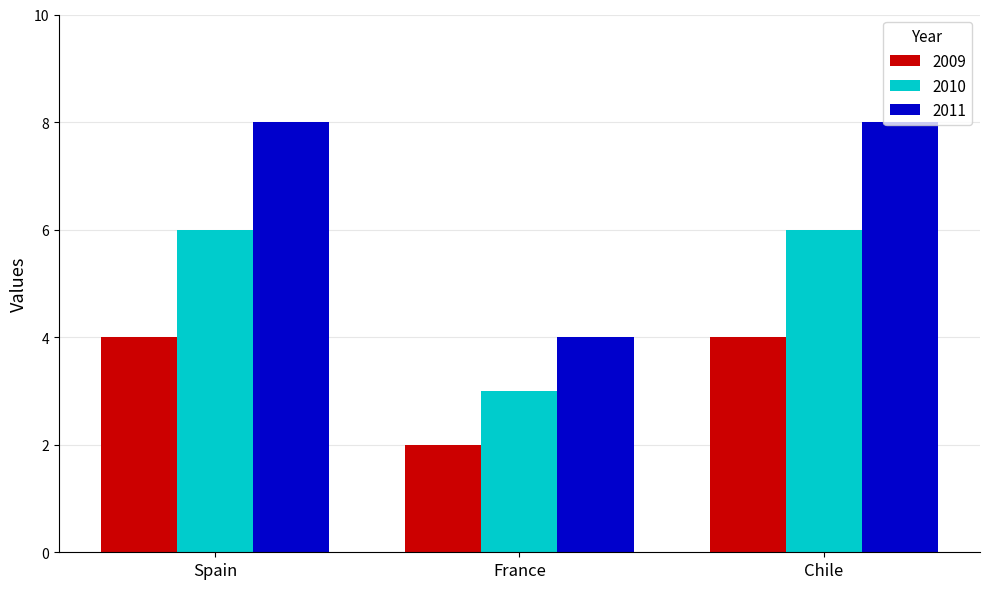

Reading left to right, extract all data points from this chart.

2009: Spain=4	France=2	Chile=4
2010: Spain=6	France=3	Chile=6
2011: Spain=8	France=4	Chile=8